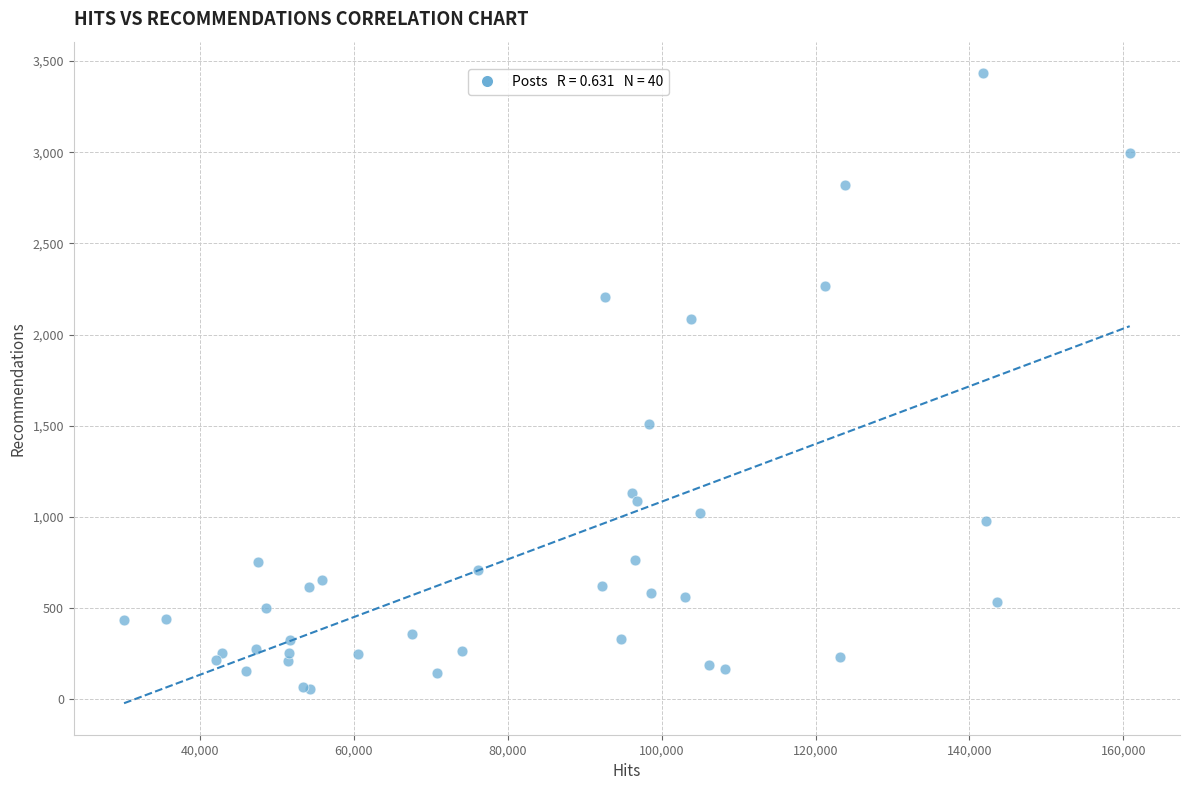

What Y value in the scatter plot is closest to 1744?

1512